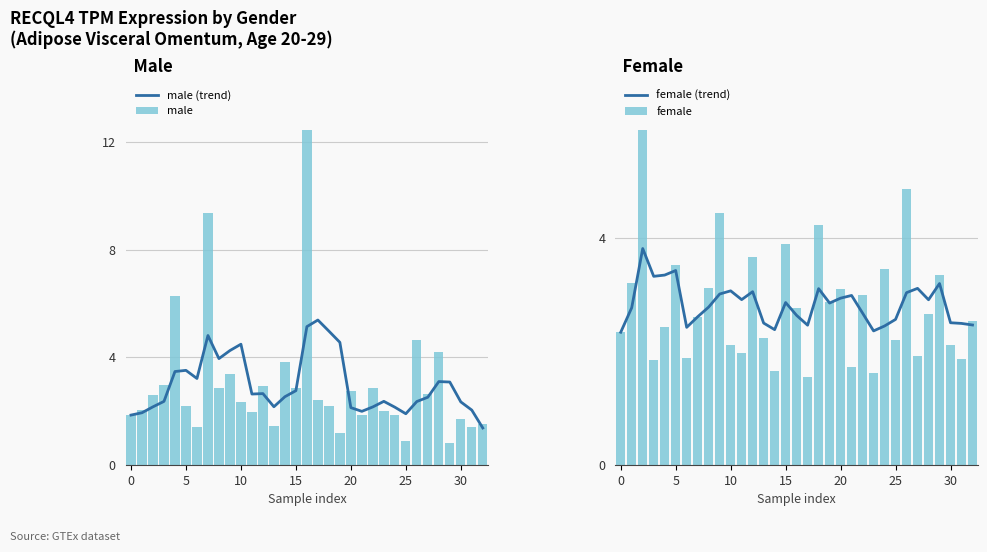

At which category is the sum across all series the highest?

16